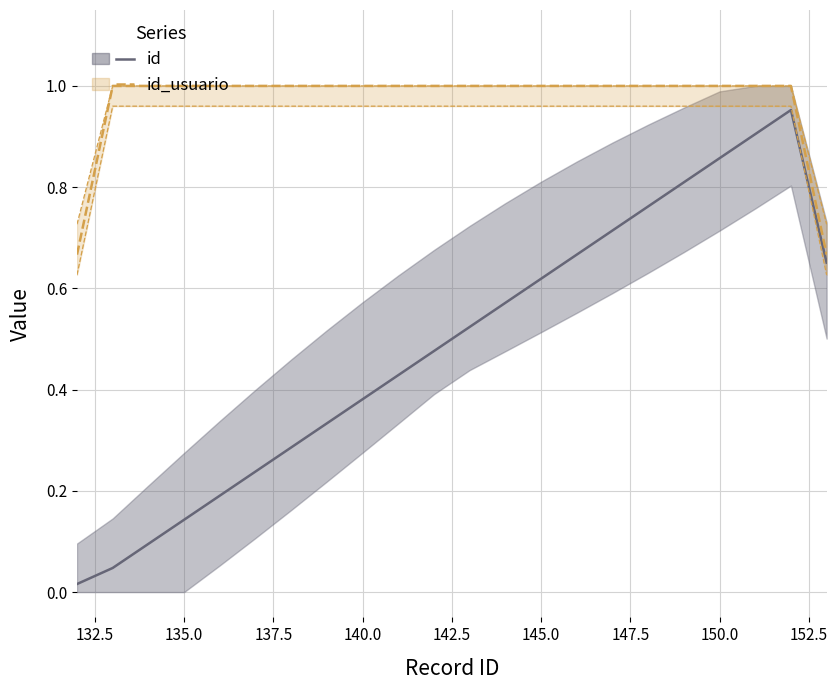

Which series has the largest total across all categories?

id_usuario